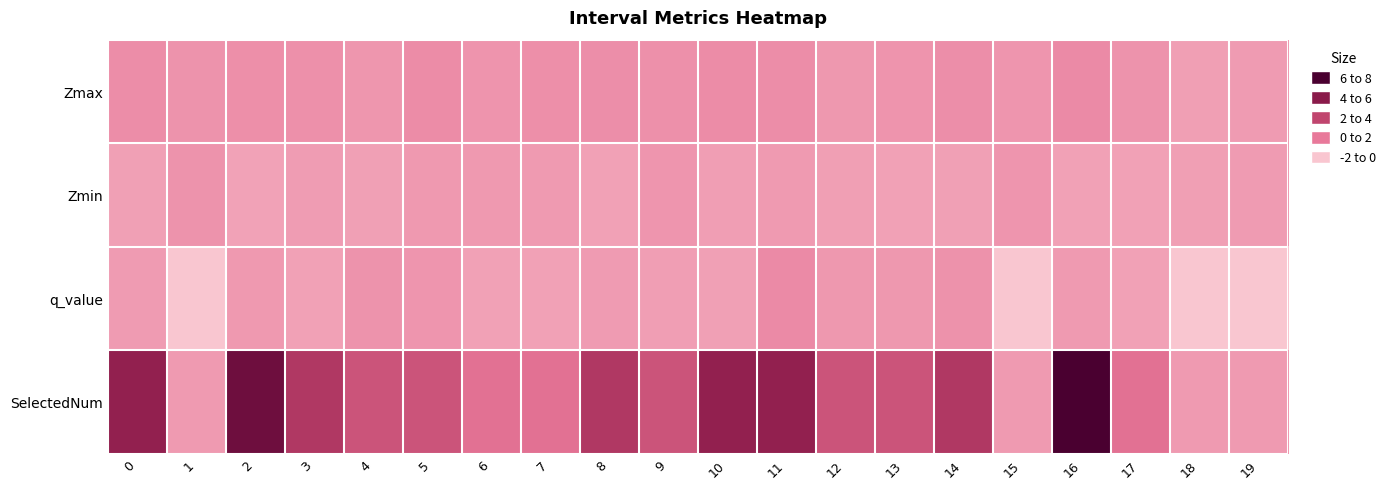

Reading right to left, what are all the values shown in this chart?

Zmax: 19=1.0	18=0.9	17=1.2	16=1.3	15=1.1	14=1.3	13=1.1	12=1.0	11=1.3	10=1.3	9=1.2	8=1.3	7=1.2	6=1.1	5=1.3	4=1.1	3=1.2	2=1.3	1=1.2	0=1.3
Zmin: 19=1.0	18=0.9	17=0.8	16=0.8	15=1.1	14=0.9	13=0.8	12=0.9	11=1.0	10=0.9	9=1.1	8=0.8	7=1.0	6=1.0	5=1.0	4=0.9	3=0.9	2=0.8	1=1.2	0=0.9
q_value: 19=-0.0	18=-0.0	17=0.8	16=1.0	15=-0.0	14=1.2	13=1.0	12=1.1	11=1.4	10=0.9	9=0.9	8=1.0	7=0.8	6=0.8	5=1.1	4=1.2	3=0.8	2=1.0	1=-0.0	0=1.0
SelectedNum: 19=1.0	18=1.0	17=2.0	16=7.0	15=1.0	14=4.0	13=3.0	12=3.0	11=5.0	10=5.0	9=3.0	8=4.0	7=2.0	6=2.0	5=3.0	4=3.0	3=4.0	2=6.0	1=1.0	0=5.0